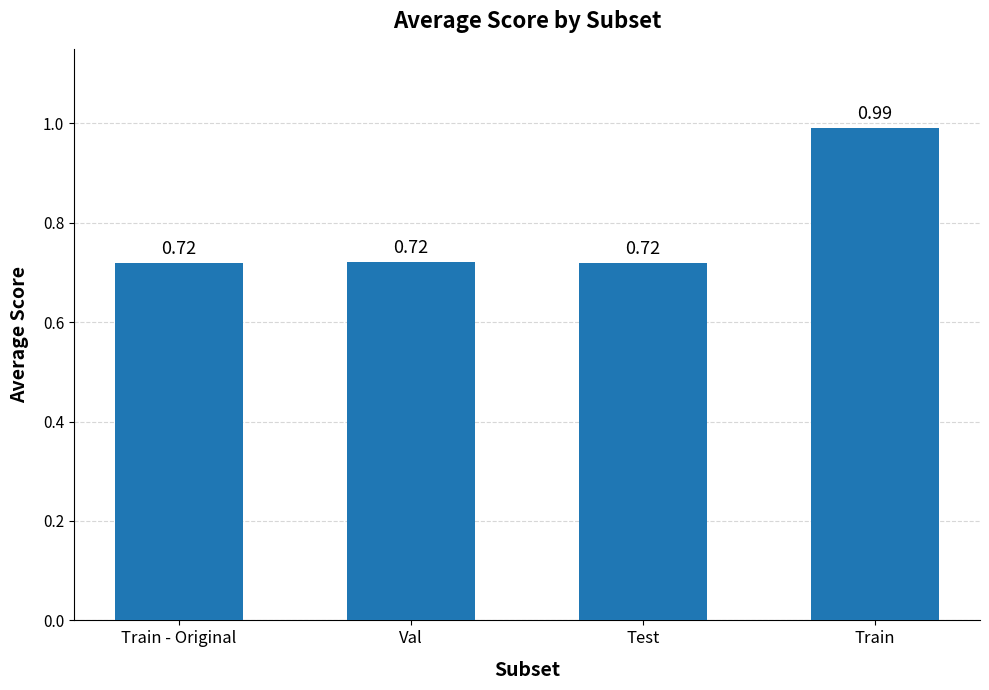

What position from the right is Train?

1